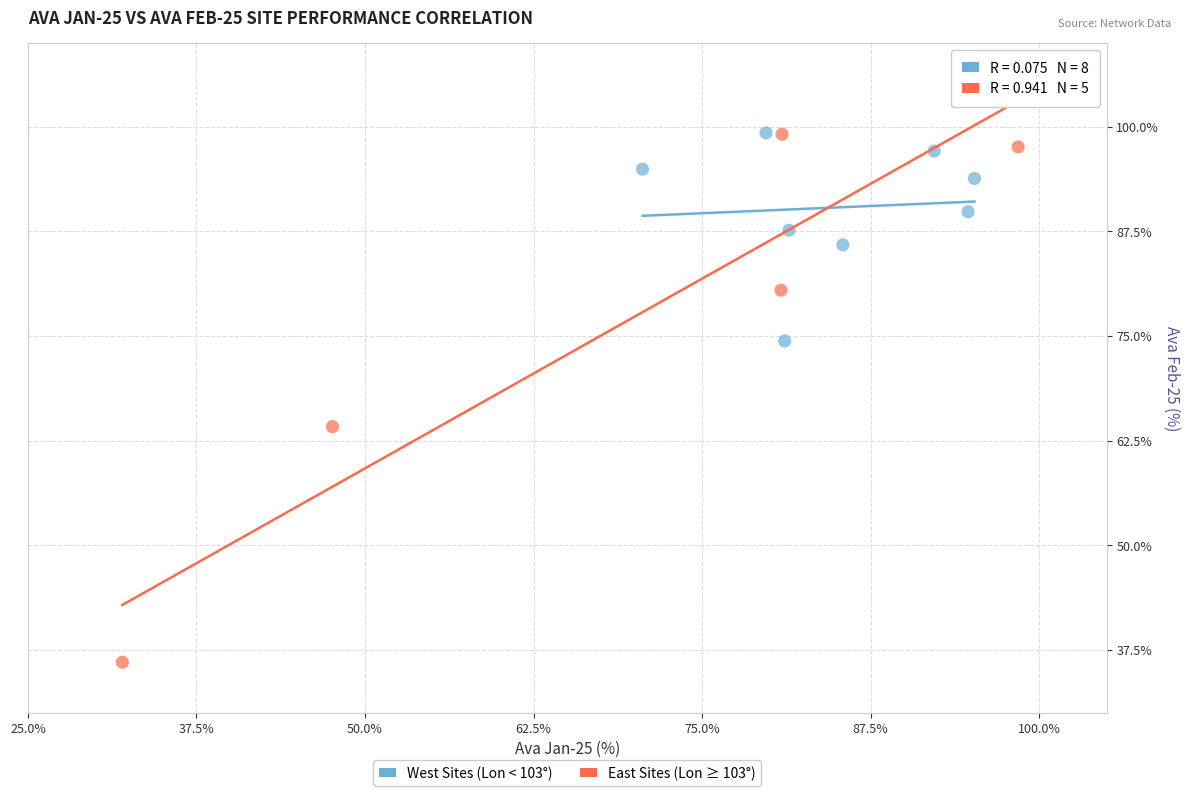

Which series has the largest Y range (max minus min)?

East Sites (Lon ≥ 103°)